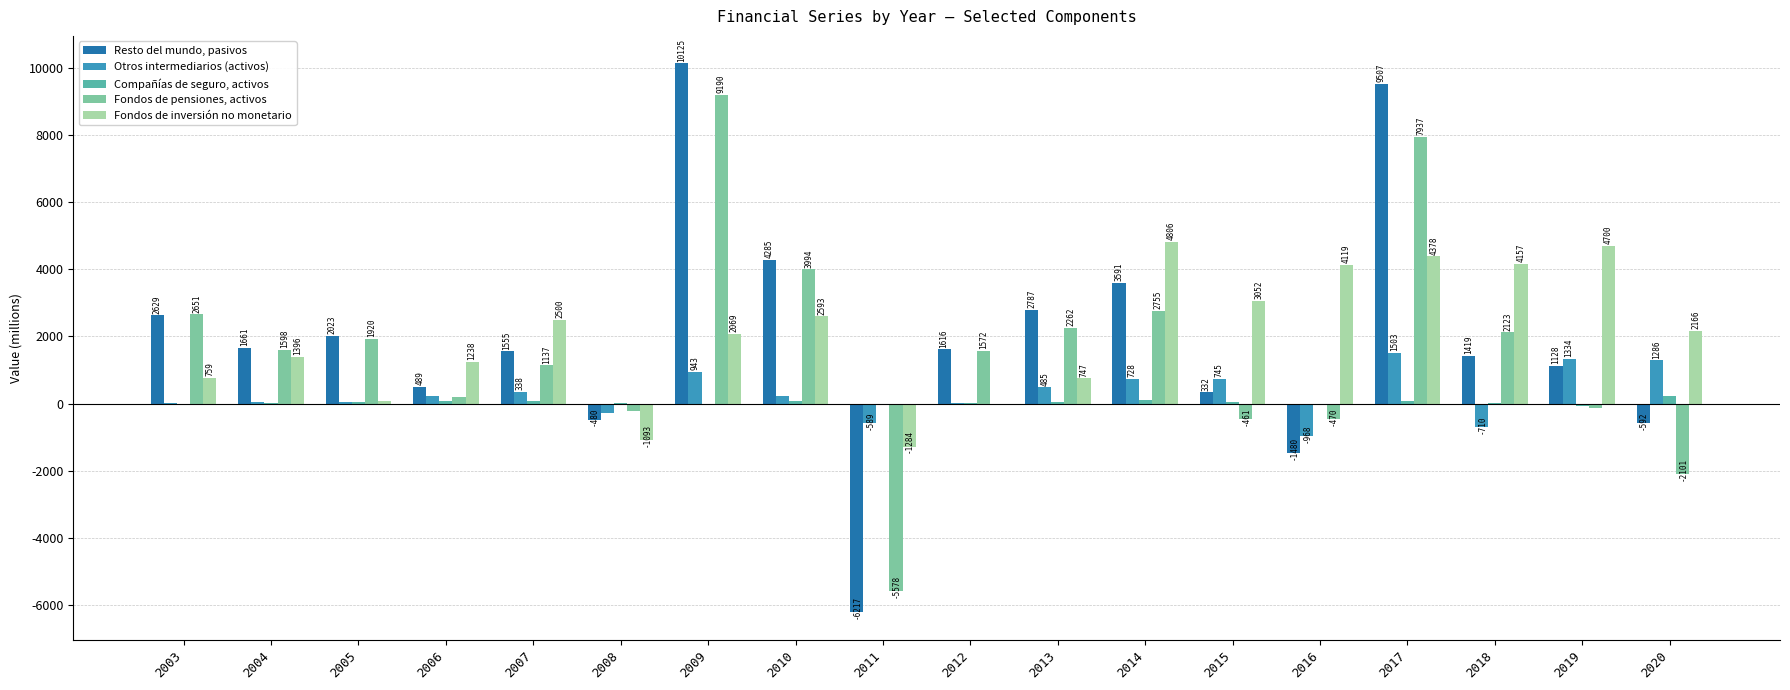

Between 2009 and 2014, which series saw the biggest shift?

Resto del mundo, pasivos